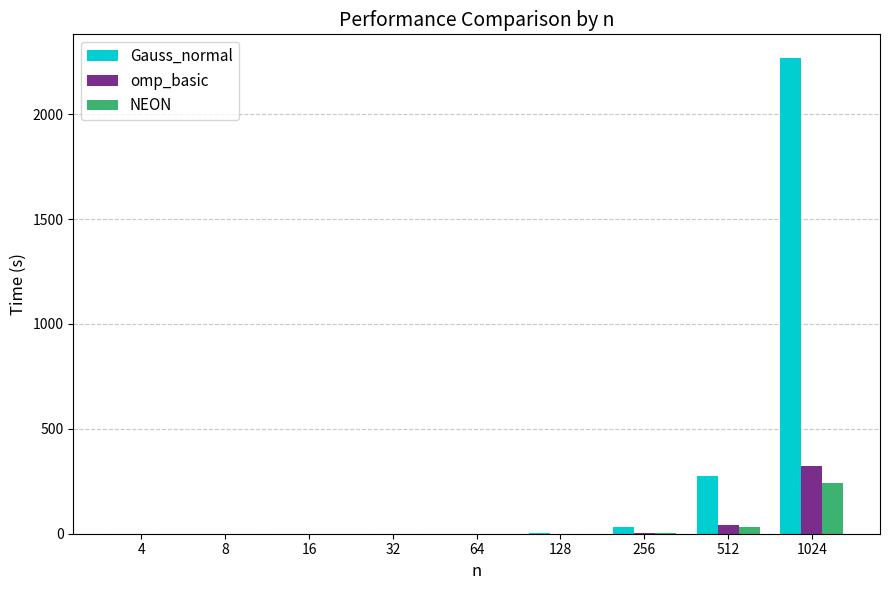

How many groups of bars are there?

9